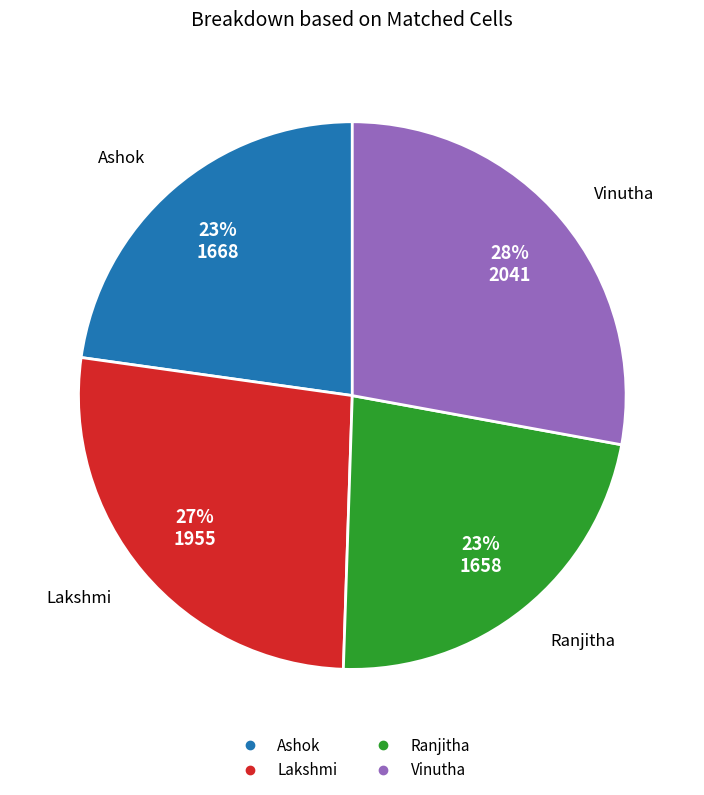

Is there a majority slice in this chart?

No